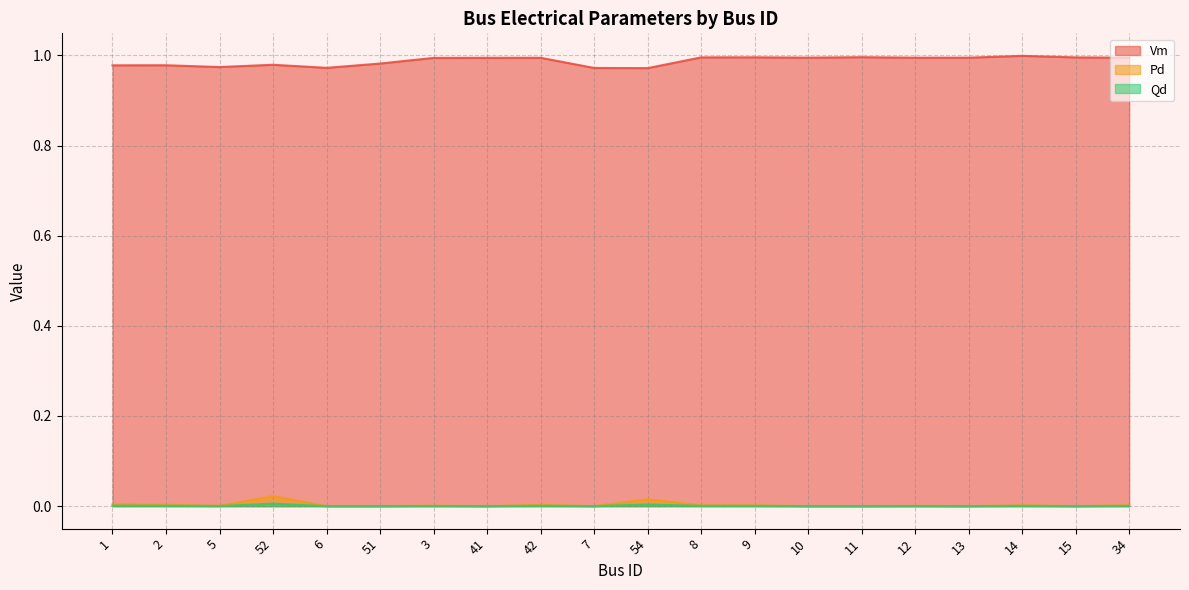

What are all the series names shown in the legend?

Vm, Pd, Qd